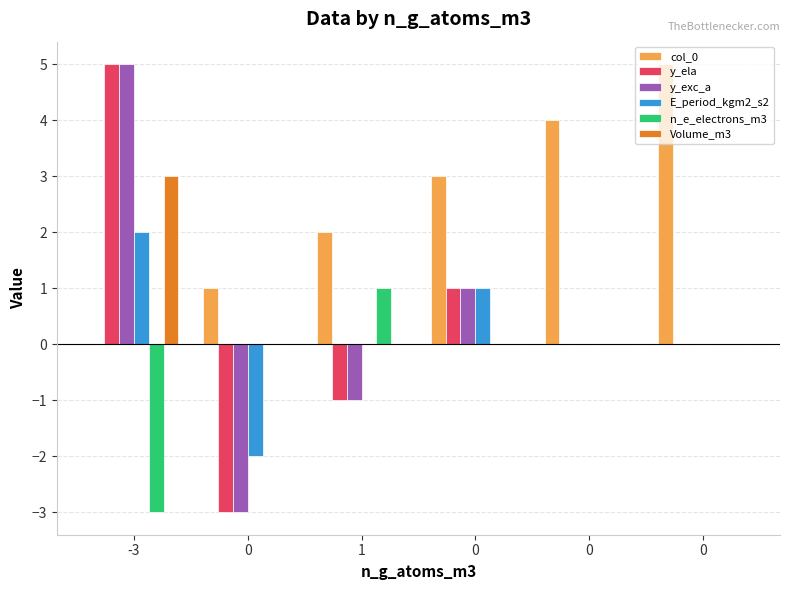

How many groups of bars are there?

6